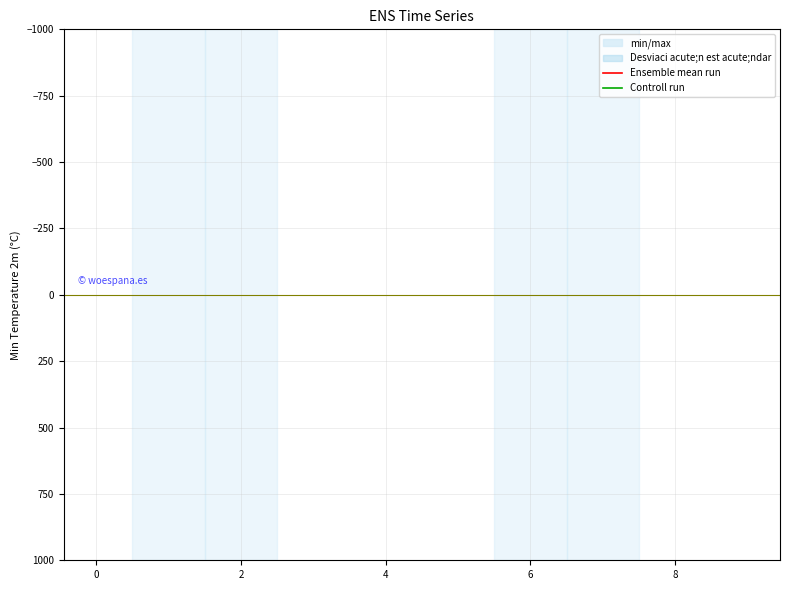

After their last crossing, which series has the higher values: Ensemble mean run or Controll run?

Controll run